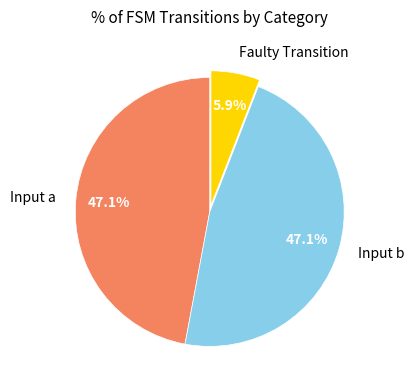

To the nearest percent, what percentage of the pie is Input a?

47%